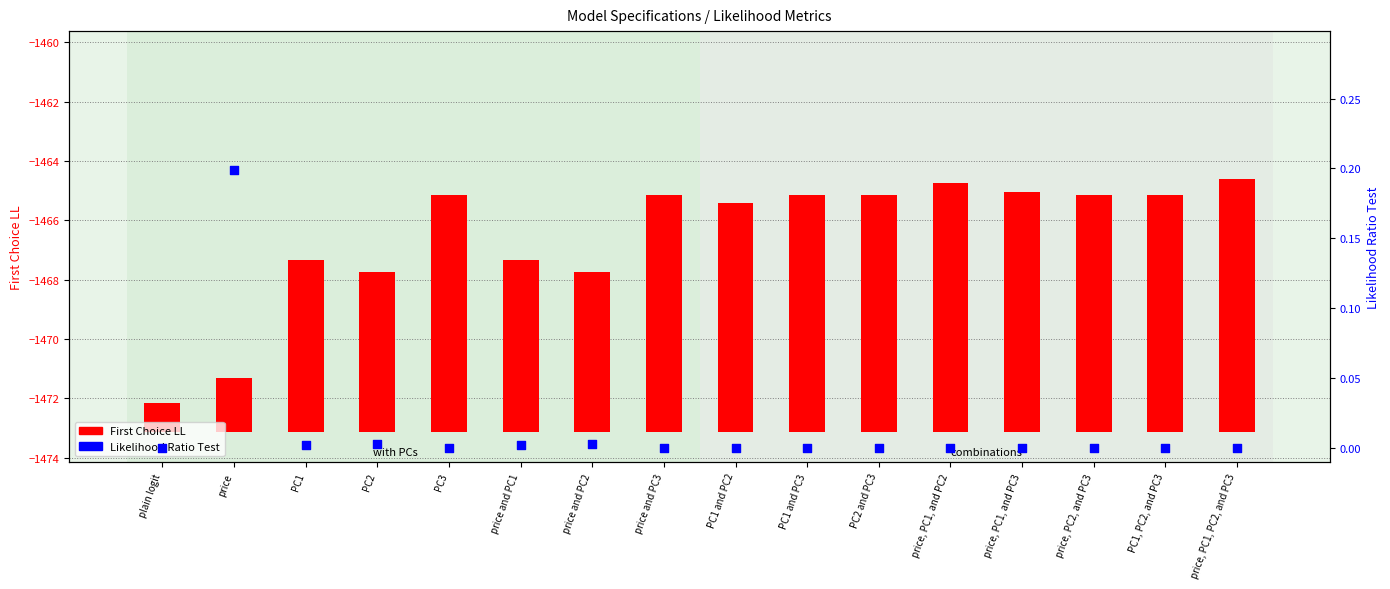

Is the value of Likelihood Ratio Test at price, PC1, and PC2 greater than the value of First Choice LL at price, PC1, and PC2?

No